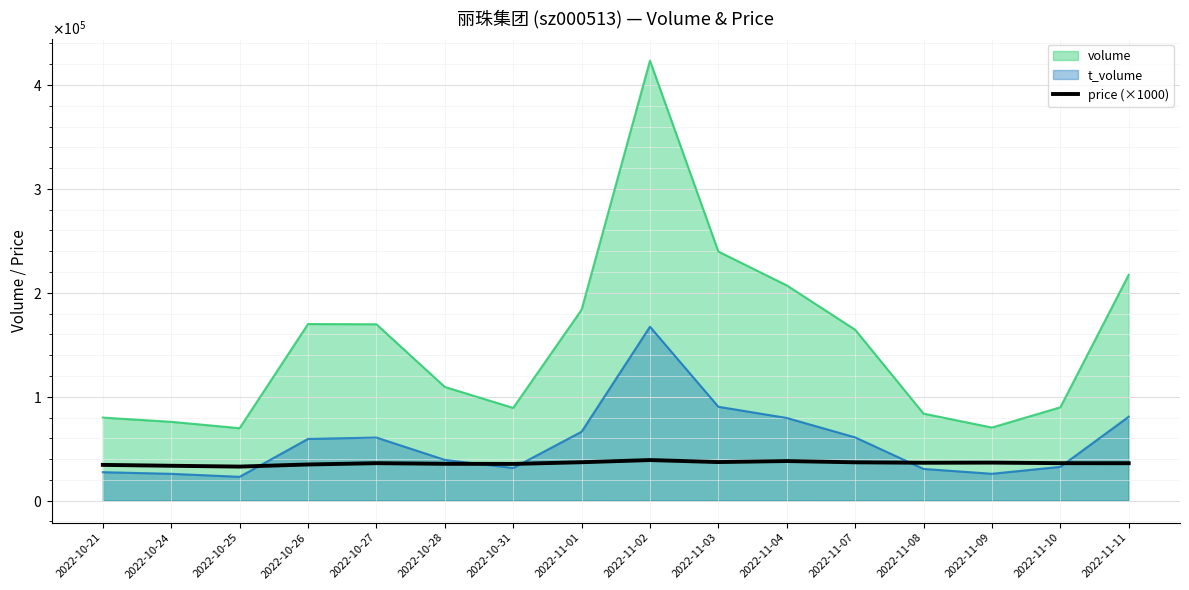

Where is the first local maximum?

2022-10-27